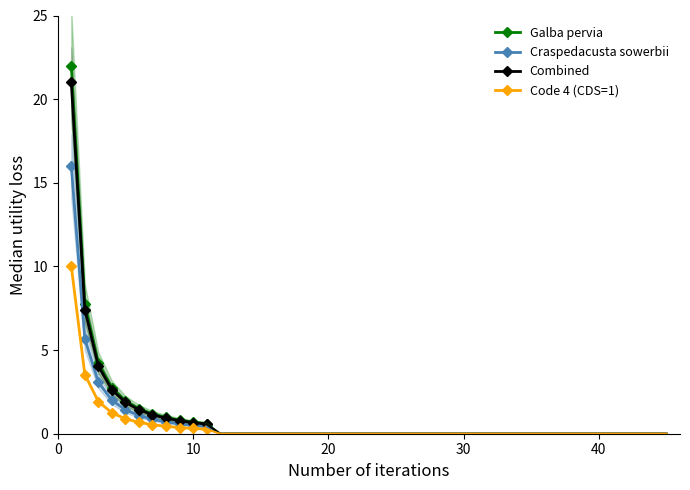

Which has a higher value, 9 or 6?

6